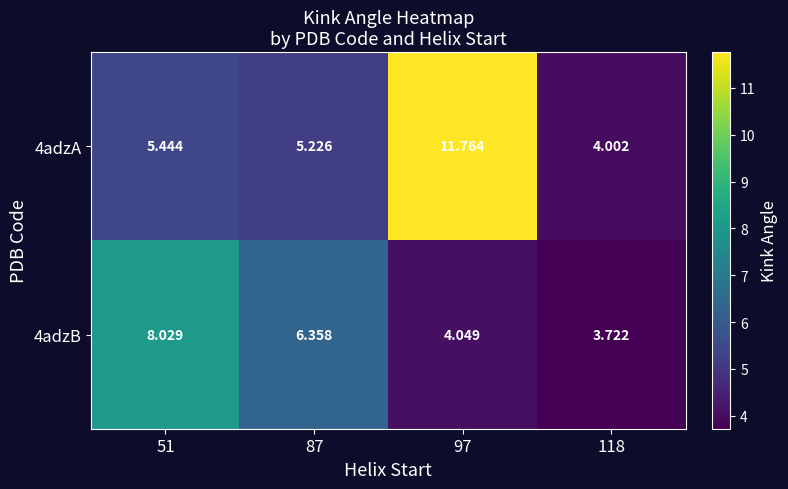

What is the total value across all series at 87?

11.6